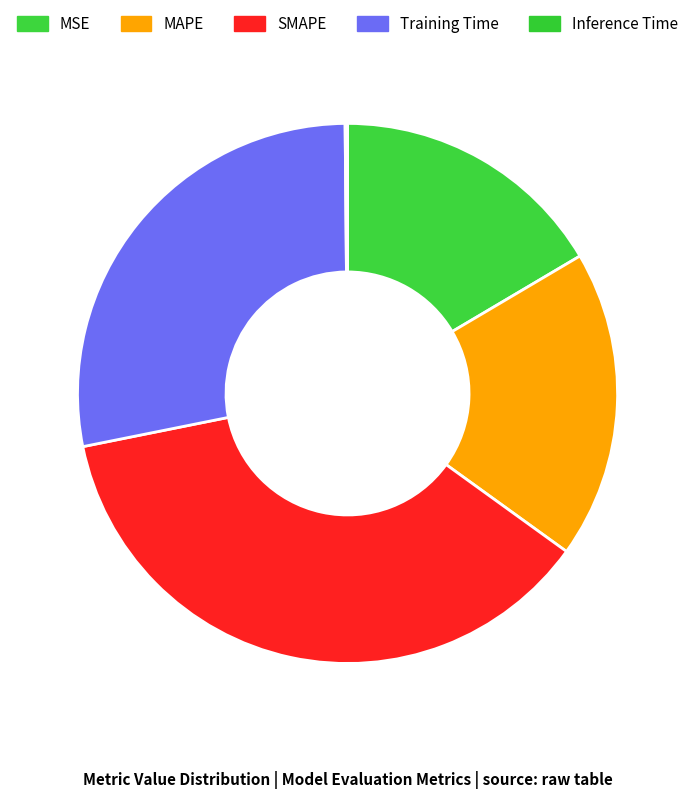

Count the number of slices in the pie.

5